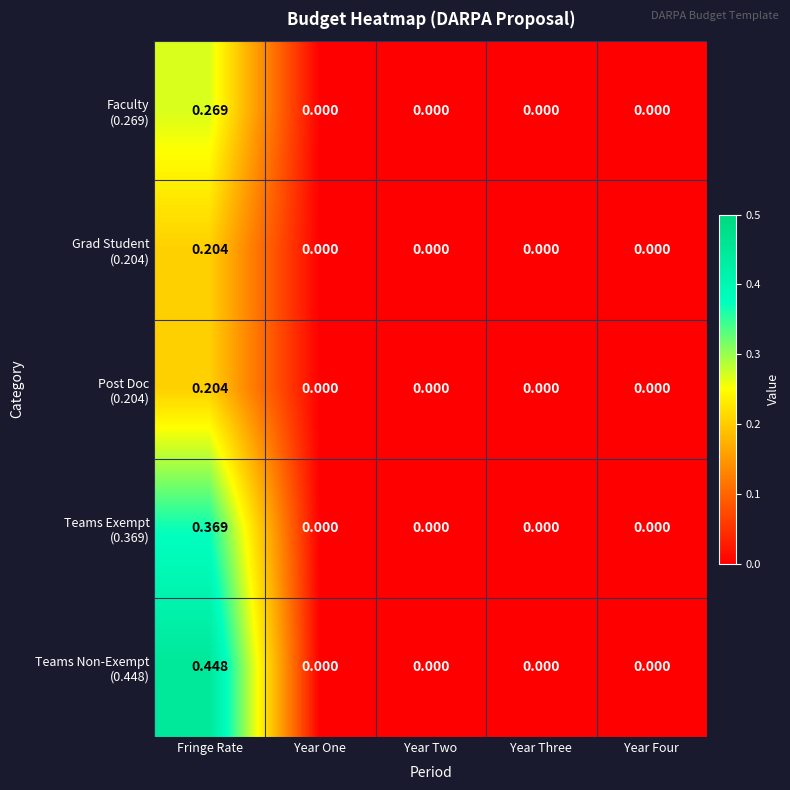

Count the number of data series in this chart.

5